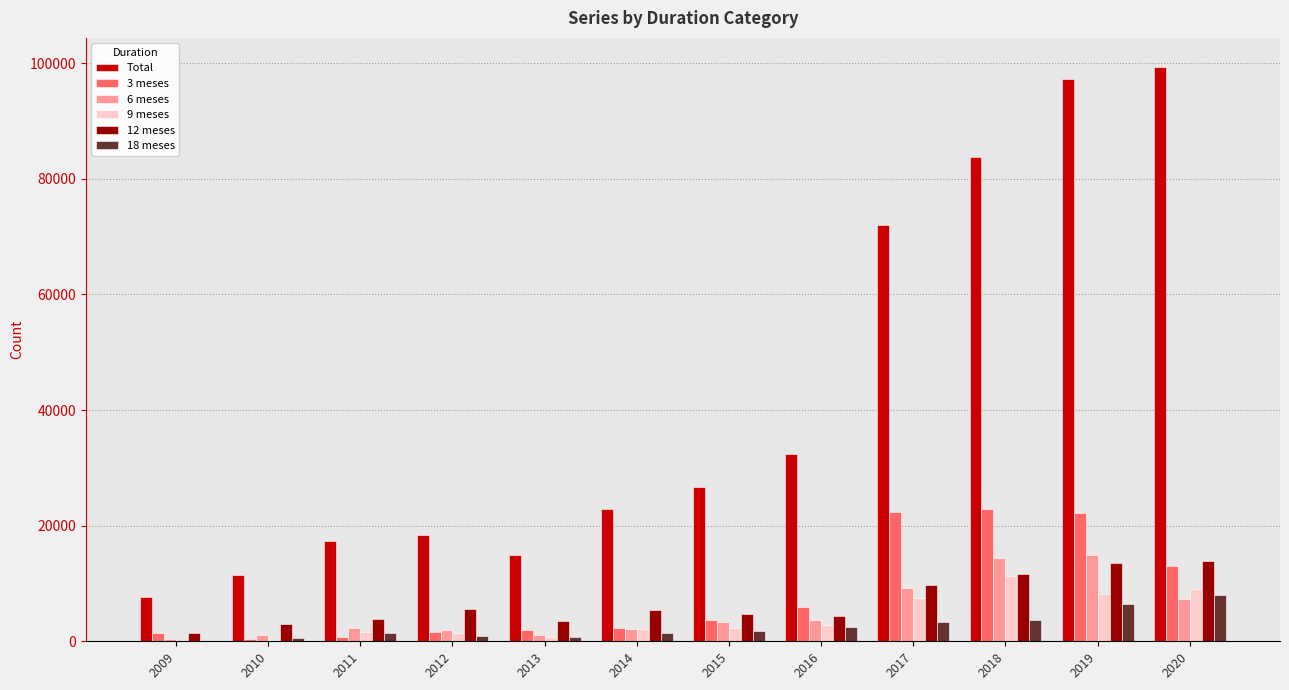

Which series changed the most between 2009 and 2016?

Total